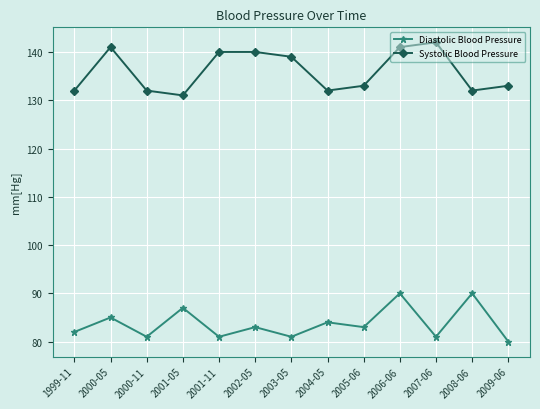

At which category is the sum across all series the highest?

2006-06